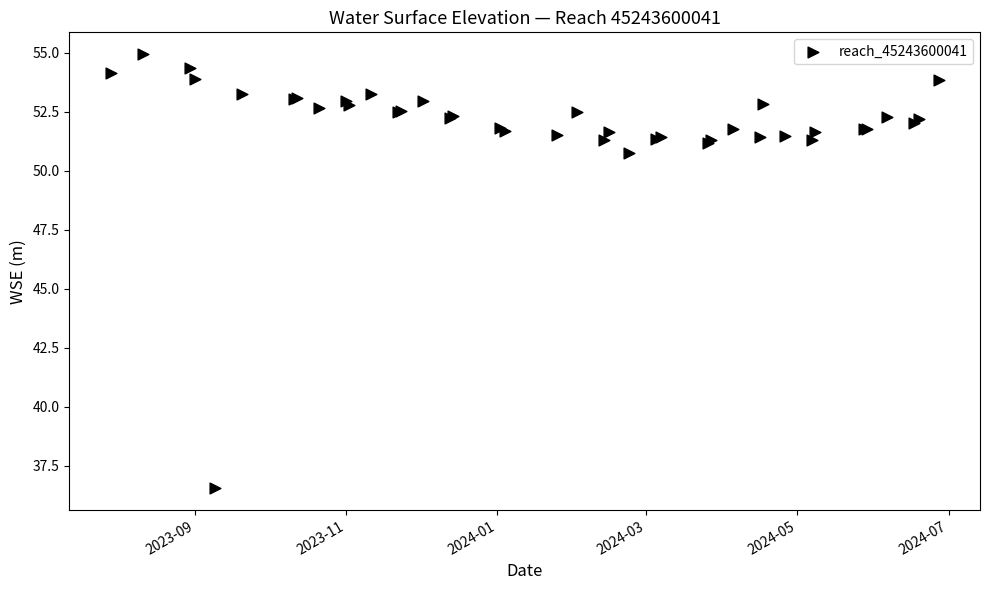

What Y value in the scatter plot is closest to 45?

50.7